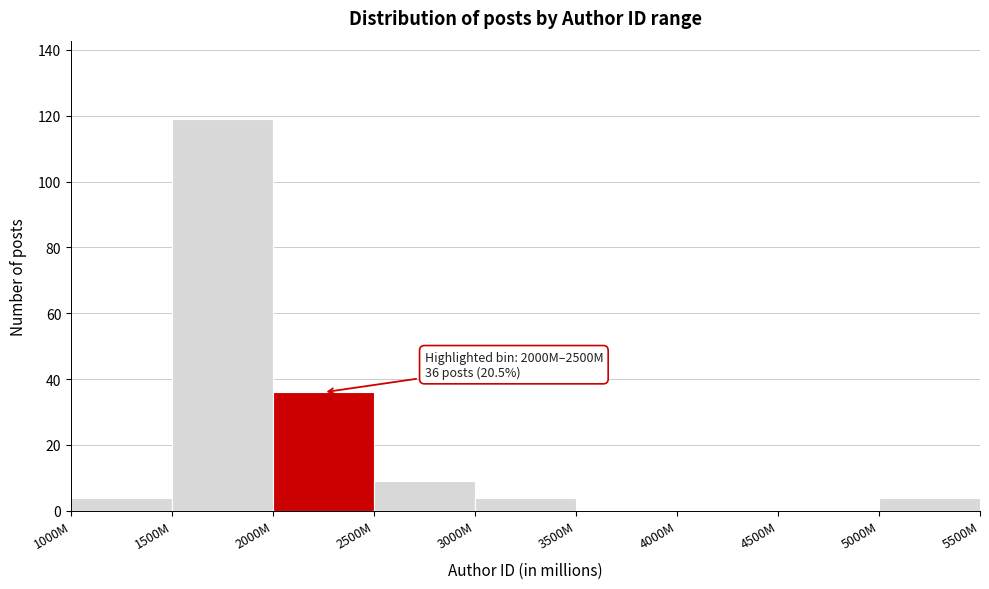

Reading left to right, extract all data points from this chart.

1000M=4	1500M=119	2000M=36	2500M=9	3000M=4	3500M=0	4000M=0	4500M=0	5000M=4